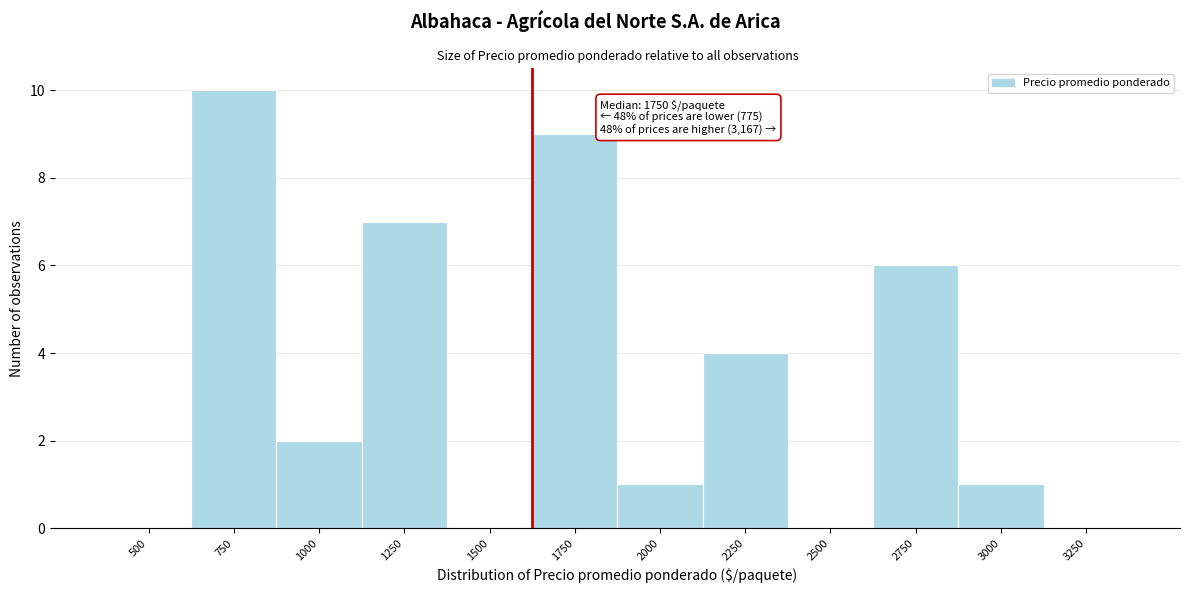

Reading right to left, what are all the values shown in this chart?

3250=0	3000=1	2750=6	2500=0	2250=4	2000=1	1750=9	1500=0	1250=7	1000=2	750=10	500=0